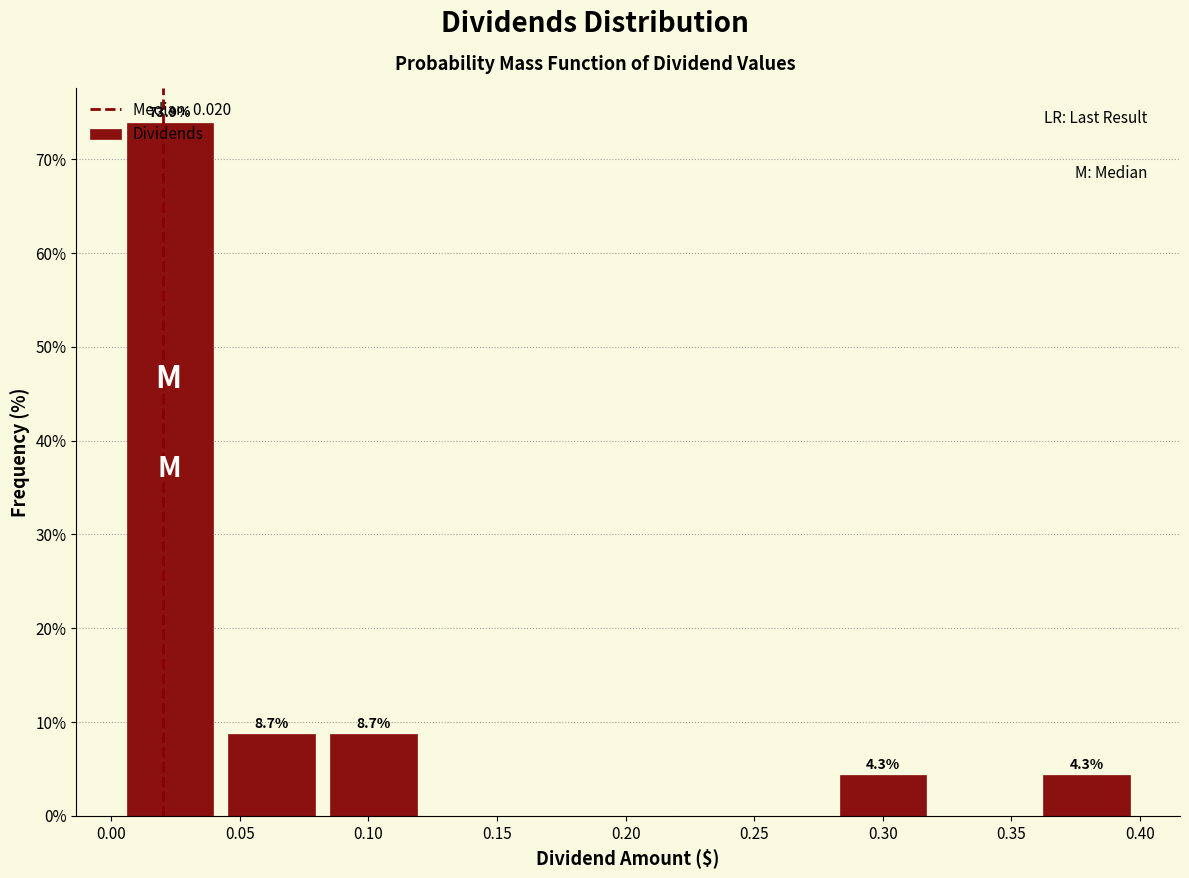

Over which range of the x-axis is the bar tallest?

0.005 to 0.045